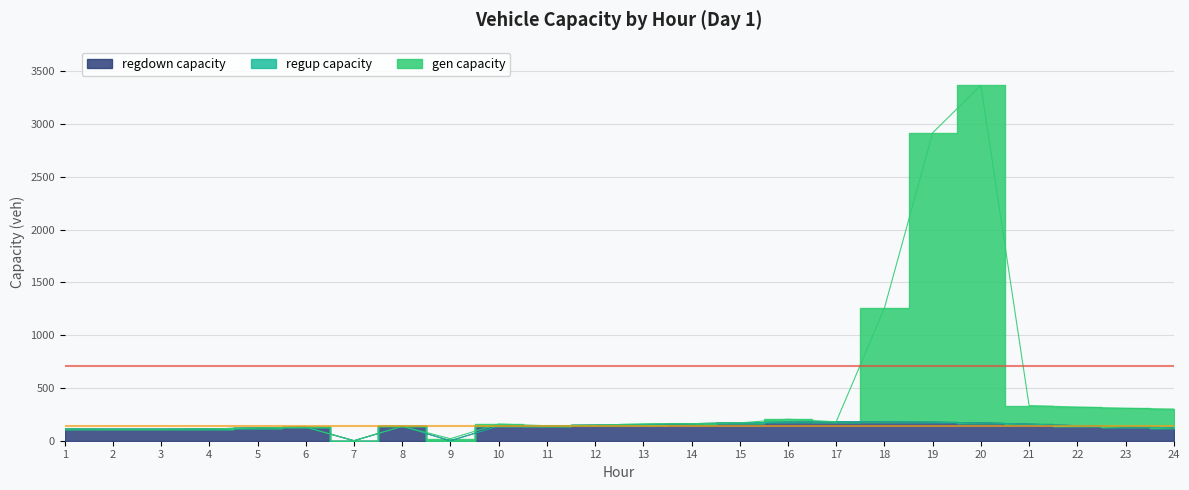

True or false: regdown_capacity_veh and gen_capacity_veh intersect in this chart.

False